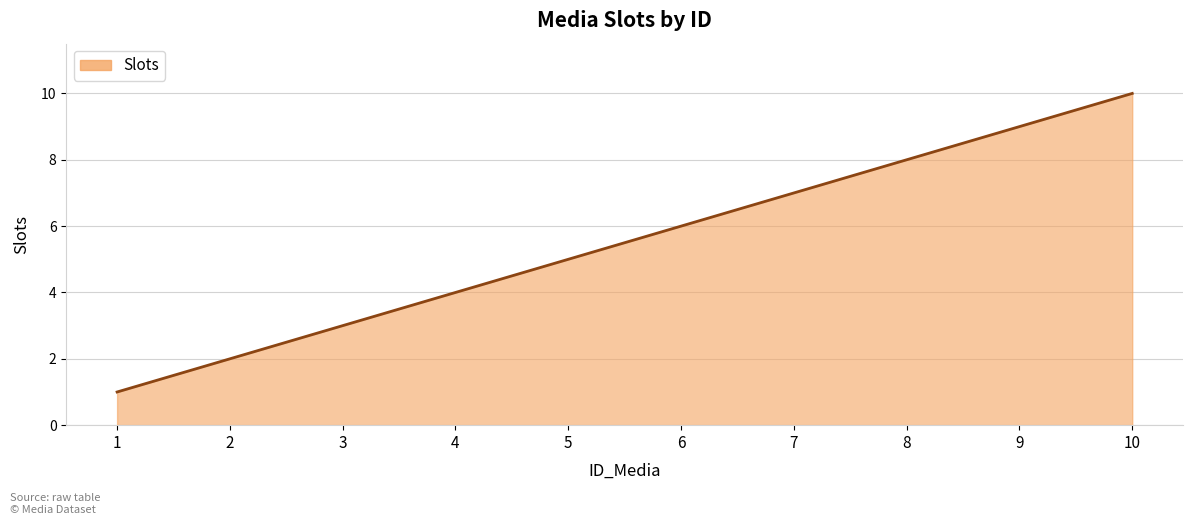

What is the change in value from 4 to 5?

+1